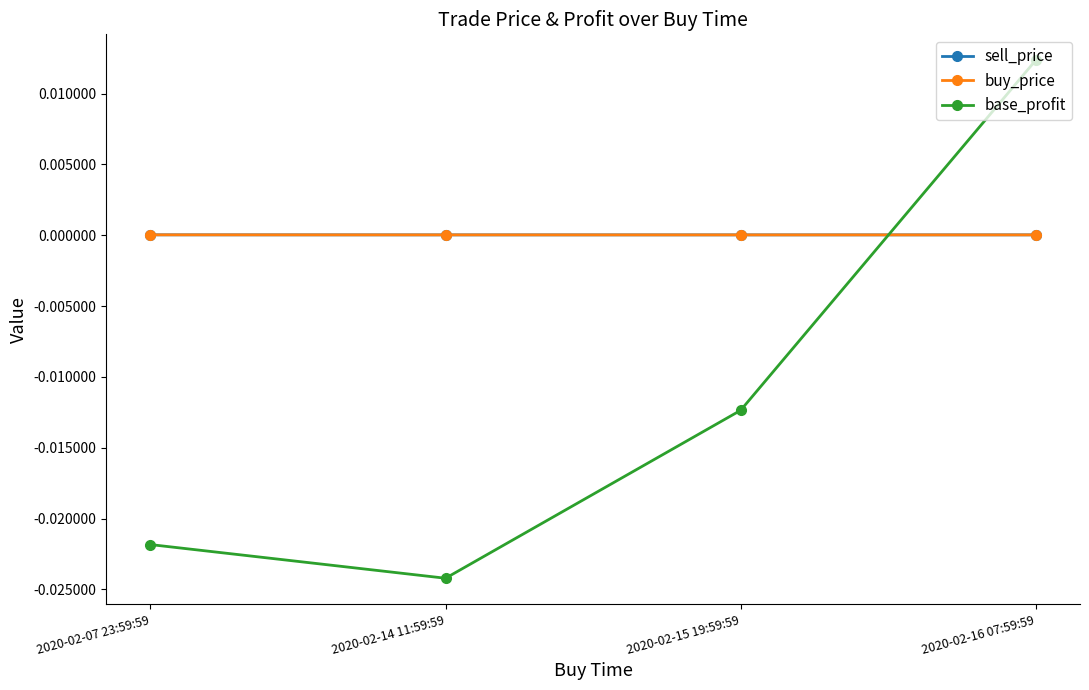

Rank the categories by base_profit value from highest to lowest.

2020-02-16 07:59:59, 2020-02-15 19:59:59, 2020-02-07 23:59:59, 2020-02-14 11:59:59